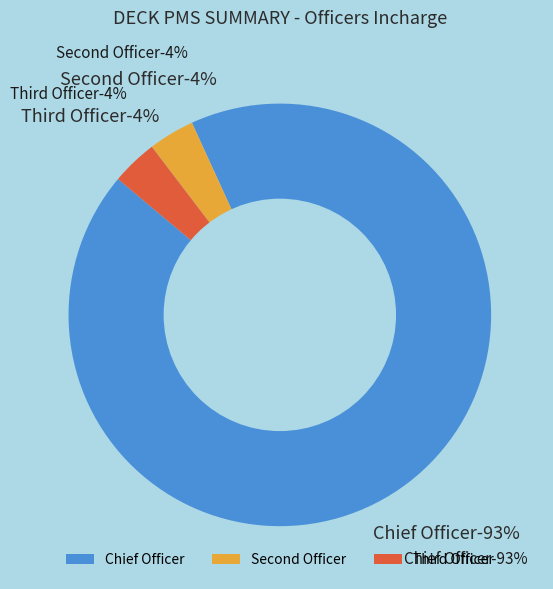

Count the number of slices in the pie.

3